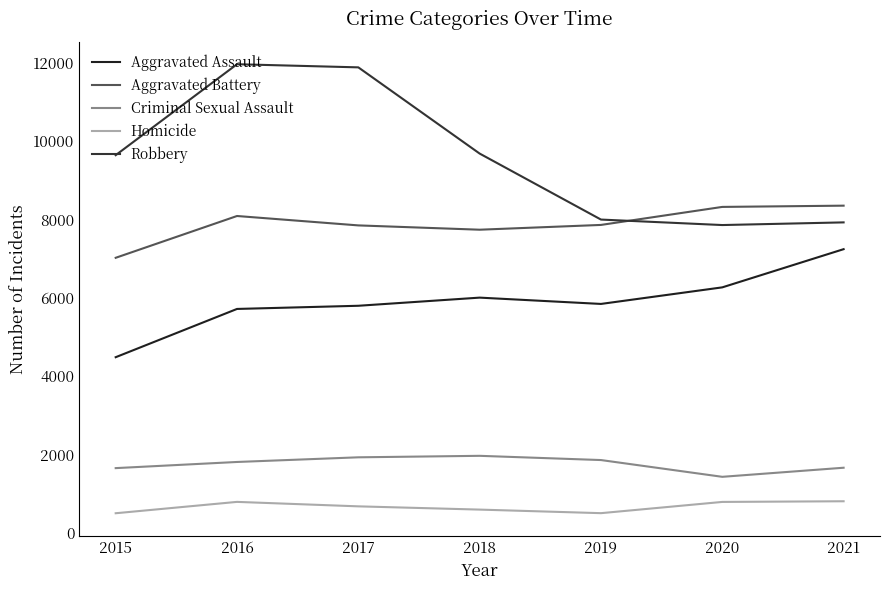

What is the average value of the Criminal Sexual Assault series?

1754